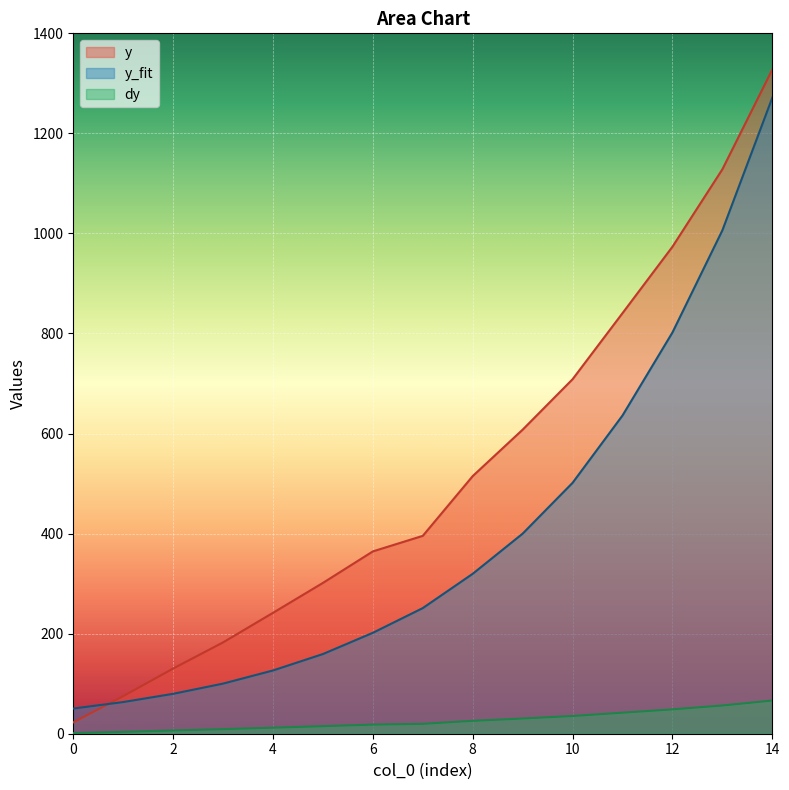

Rank the series by their average value, from lowest to highest.

dy, y_fit, y